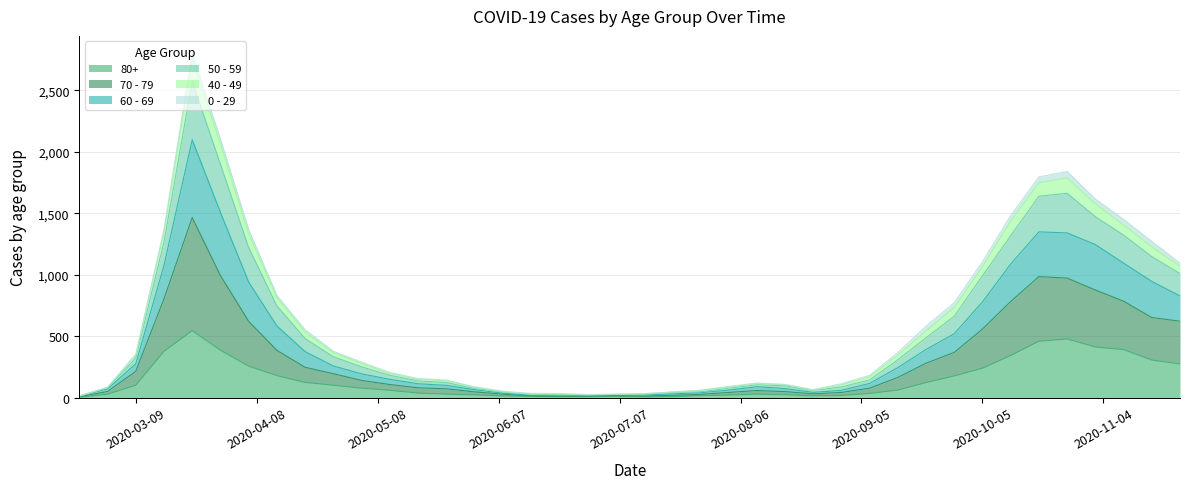

True or false: 60 - 69 has more than 0 interior local peaks.

True